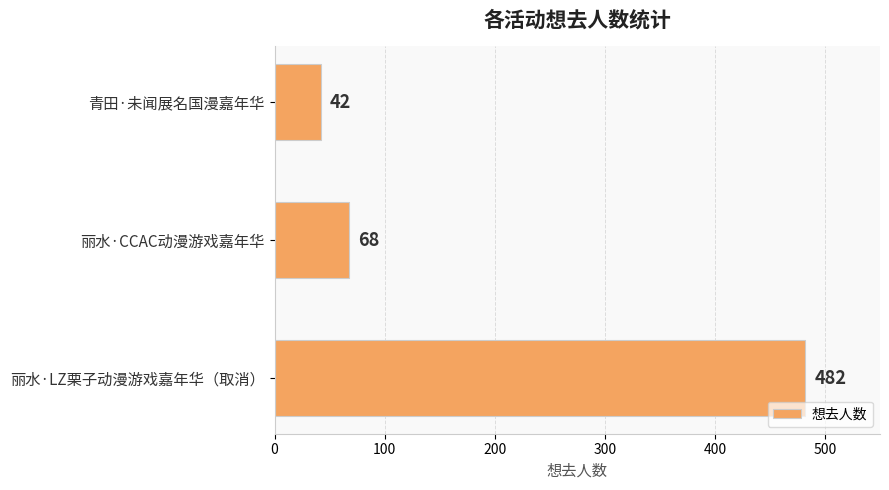

How many bars are there in total?

3